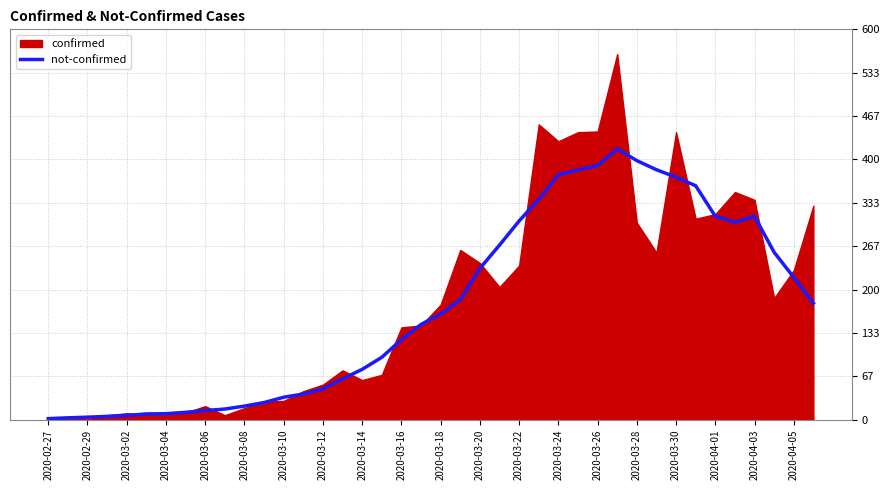

The value of not-confirmed at 2020-04-01 is 414.5. True or false?

False